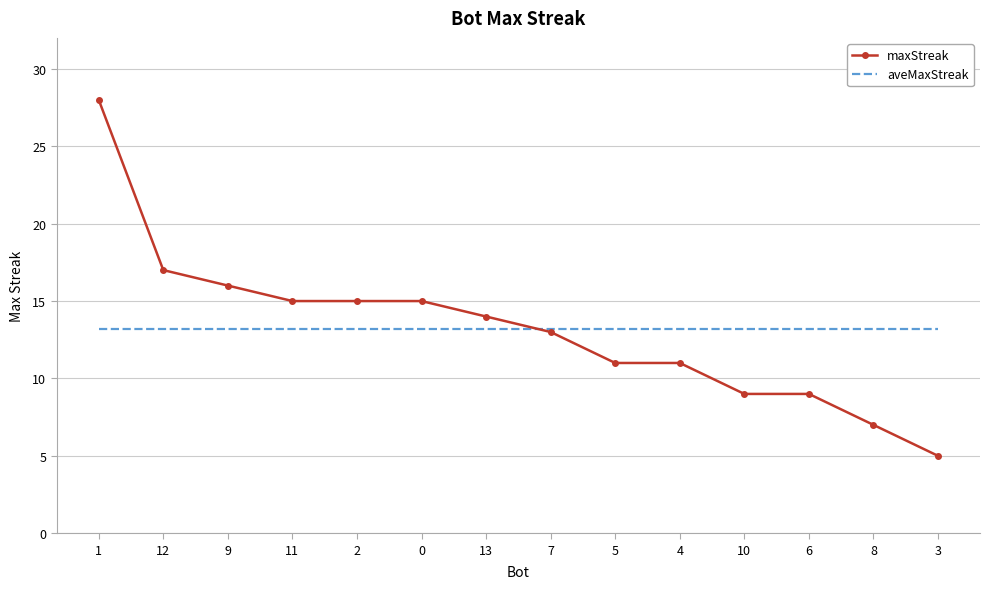

What is the total value across all series at 0?

28.2